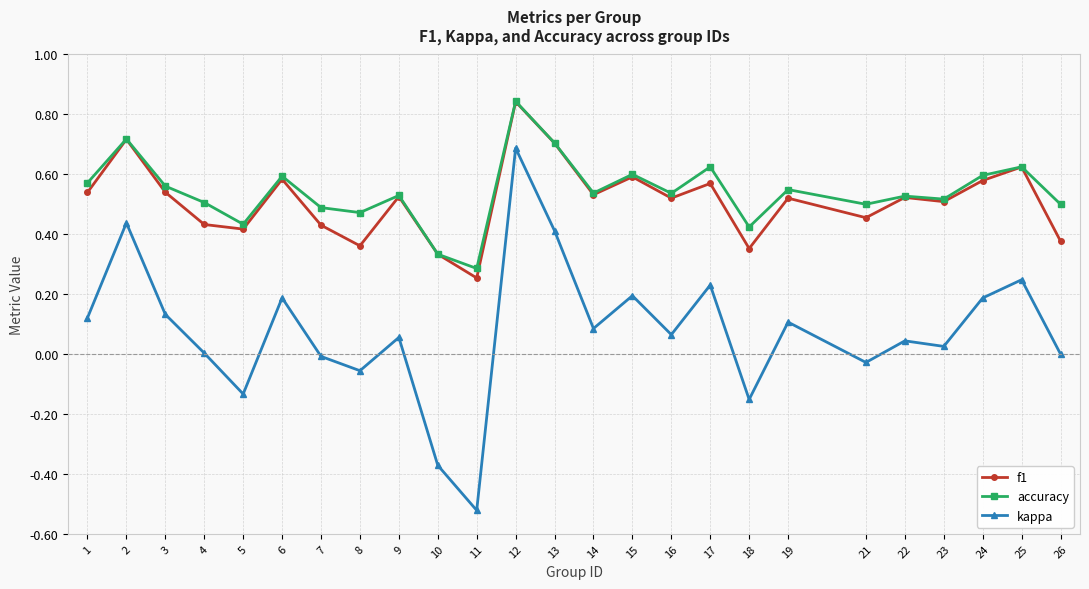

At which category does accuracy reach its first local valley?

5